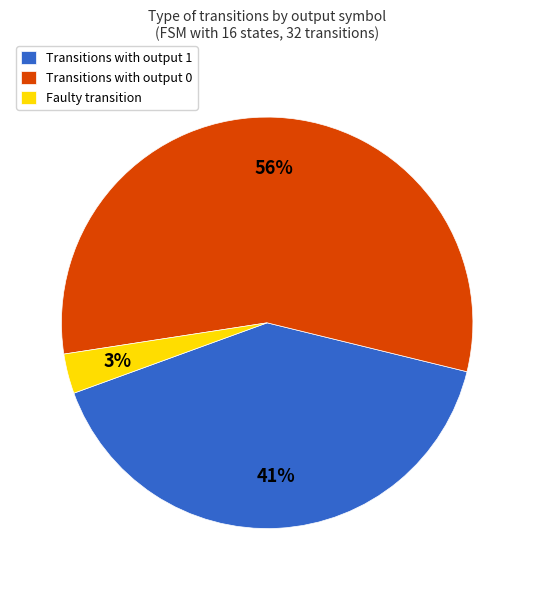

To the nearest percent, what is the difference between the largest and smallest slice percentages?

53%